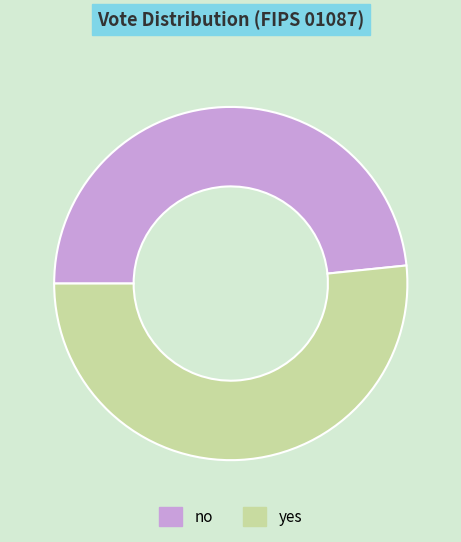

How many slices are in this pie chart?

2